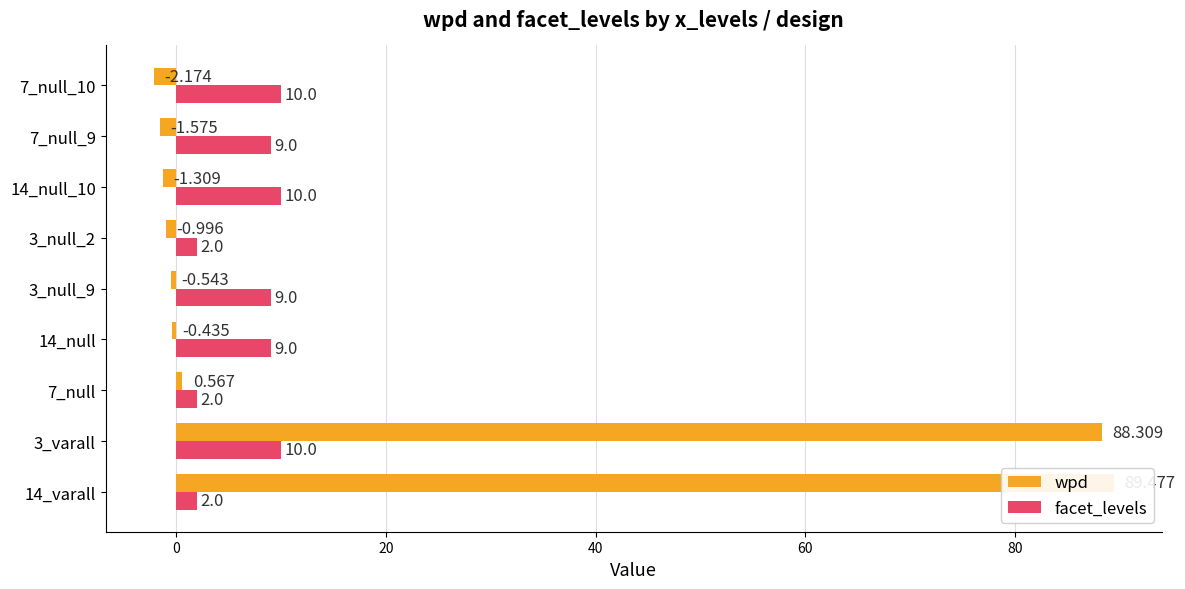

How many bars are there in each group?

2